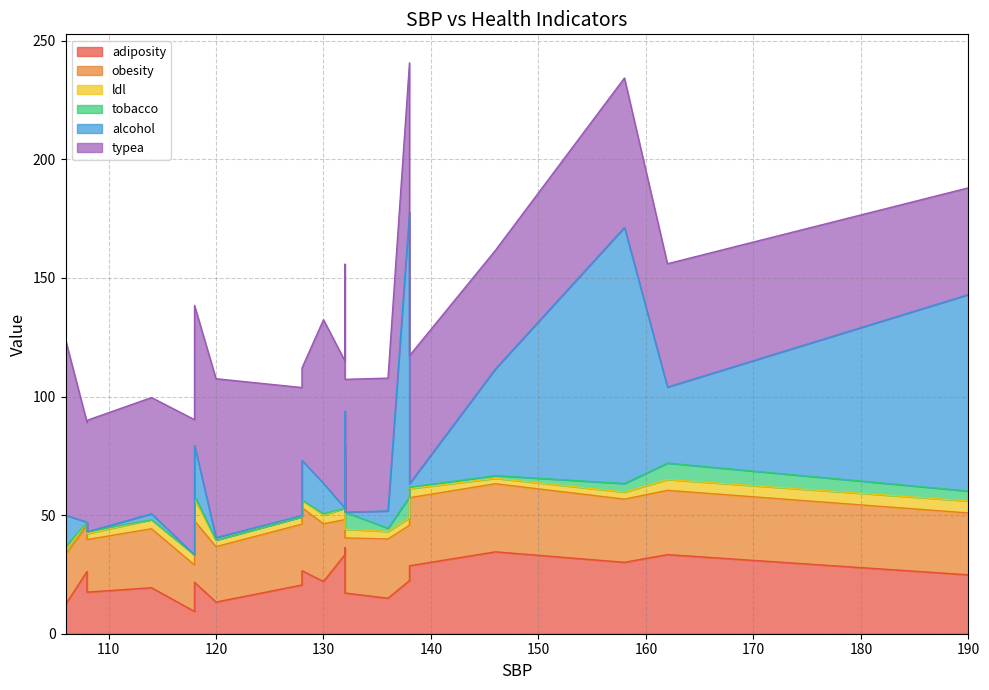

Is the value of adiposity at 106 greater than the value of tobacco at 108?

Yes